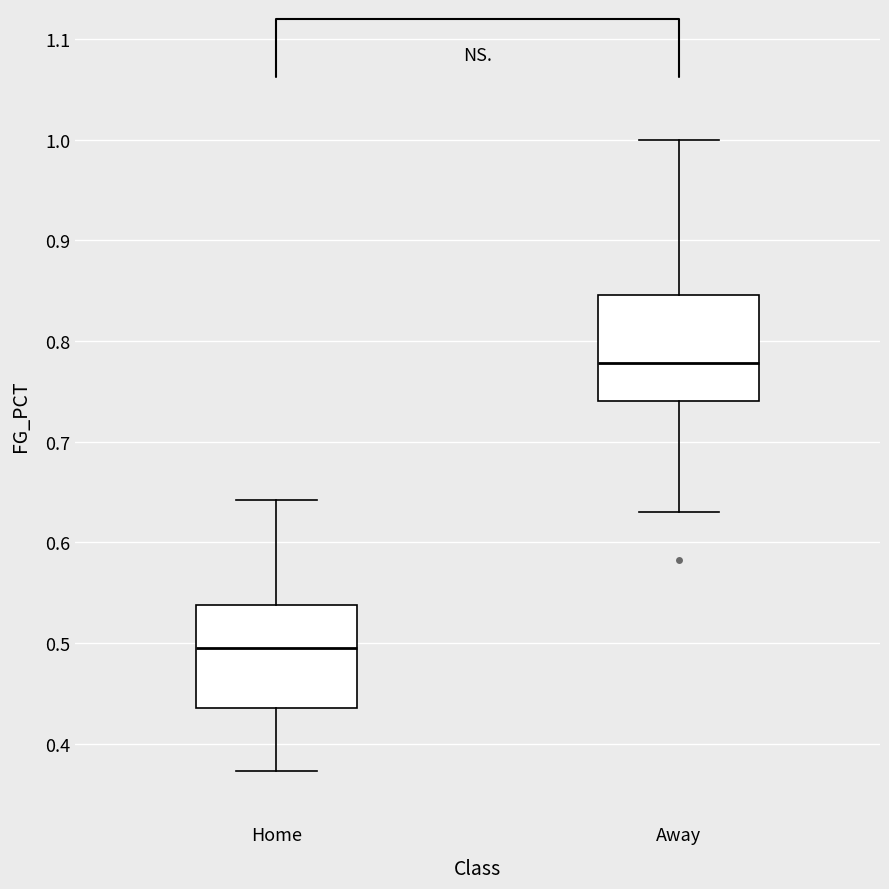

Where does the lower whisker of the box for Home end on the y-axis? The values are not printed on the chart, so give them approximately, as read against the axis.

0.37